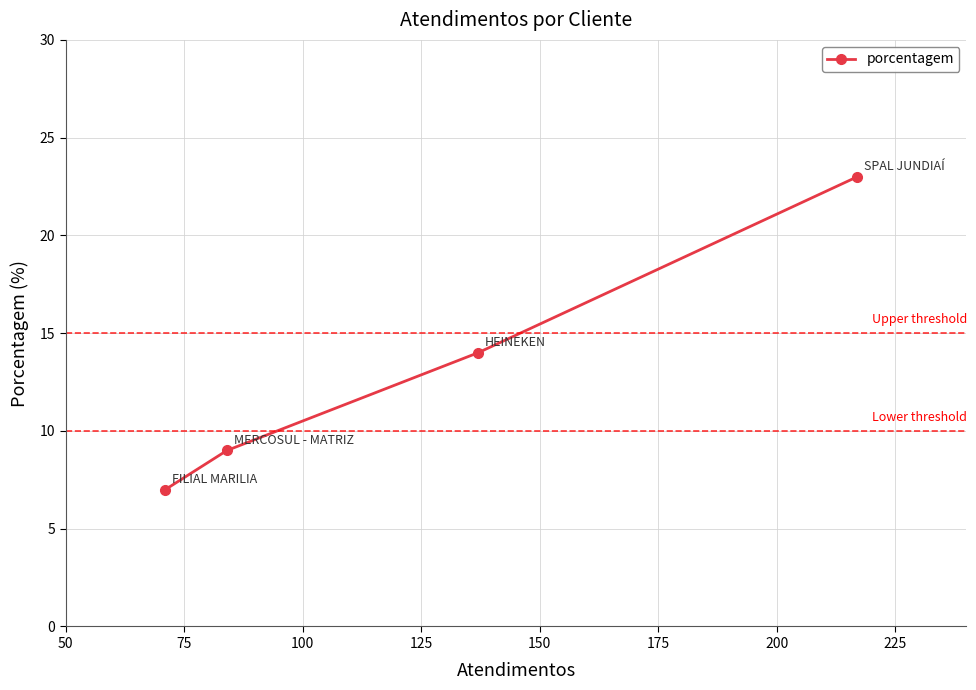

What is the greatest value displayed?

23